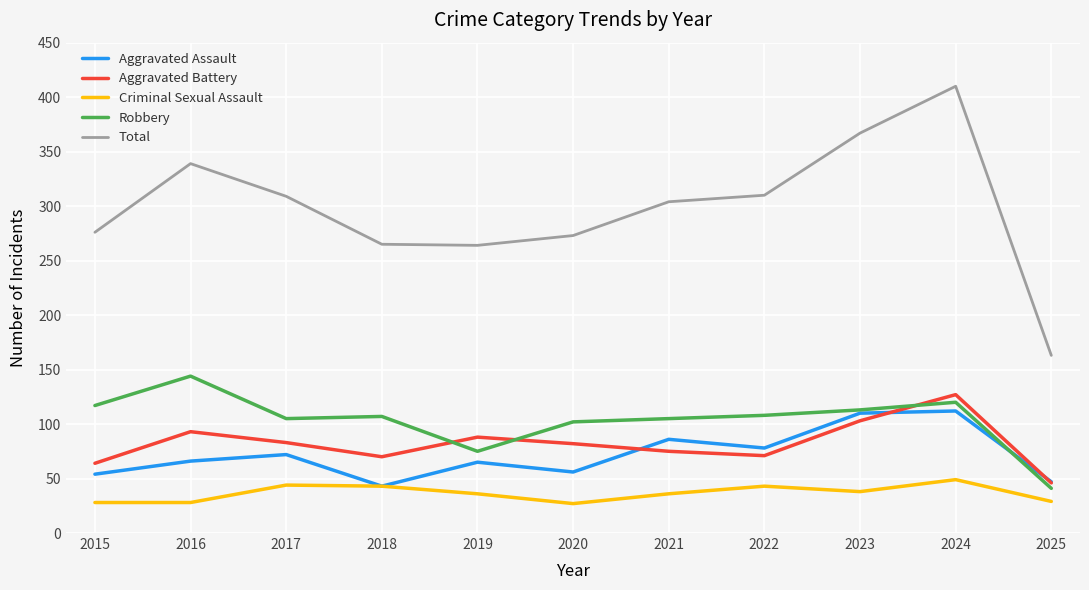

The Robbery series shows 55 at 2023. True or false?

False